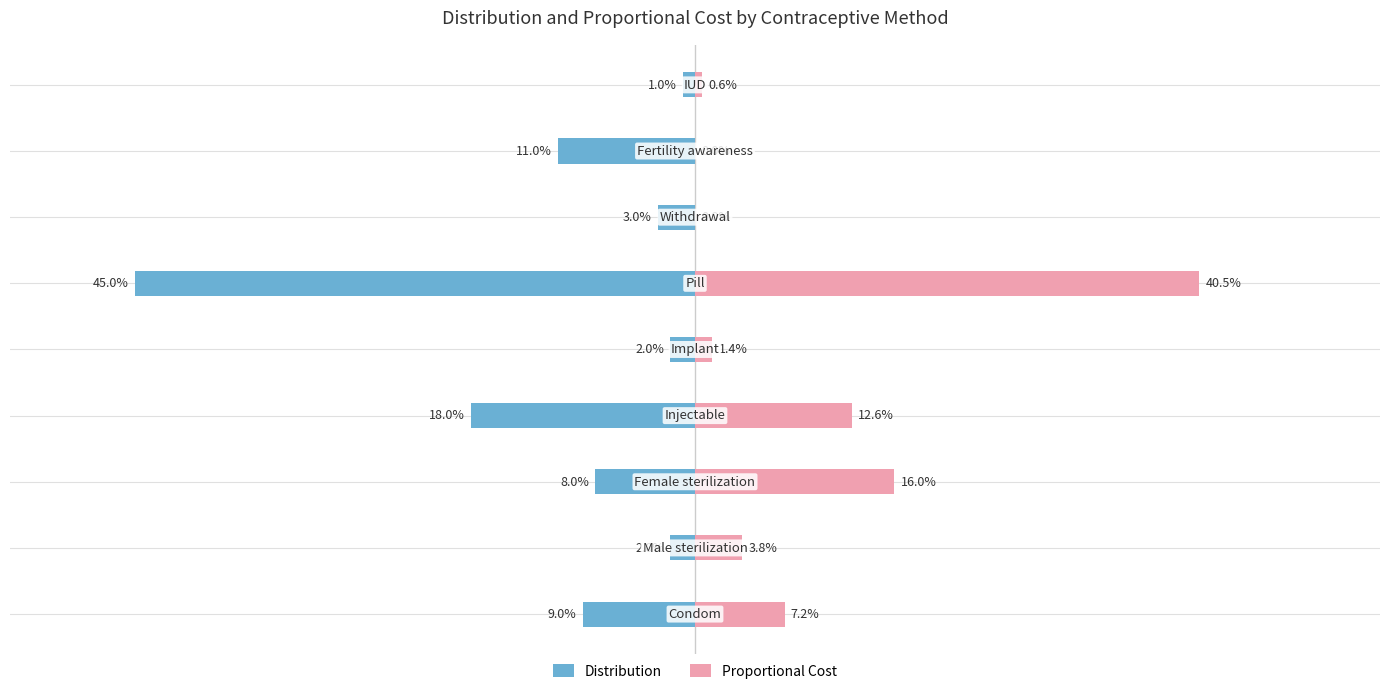

The value of Proportional Cost at 2 is 0.3. True or false?

False